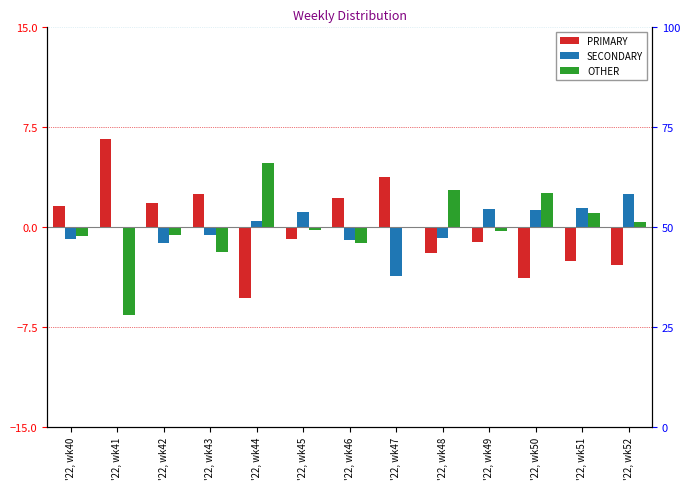

List the series in order of their overall mean, lowest first.

SECONDARY, OTHER, PRIMARY